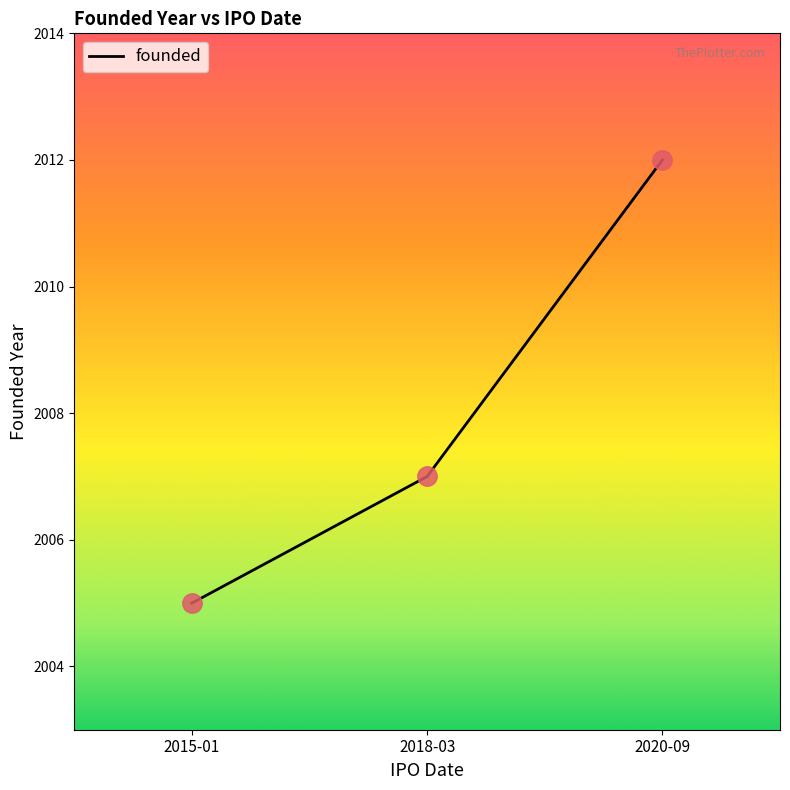

Which has a higher value, 2015-01 or 2018-03?

2018-03